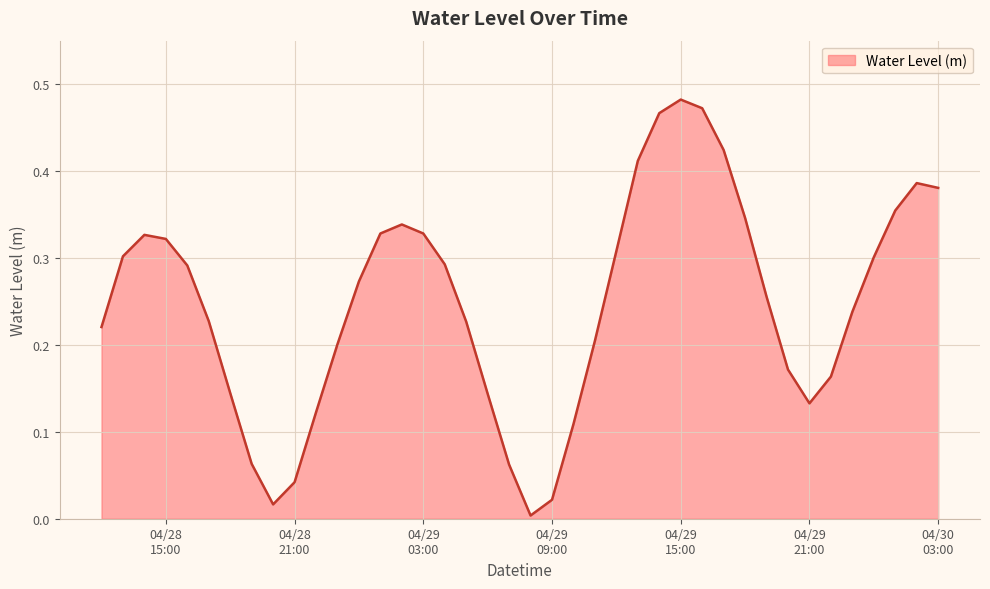

What is the value of the 26th point from the left?

0.4